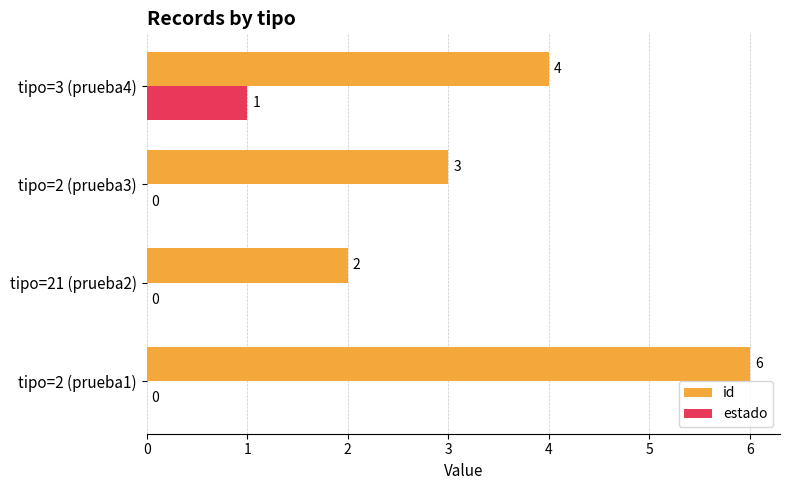

How many data points does each series have?

4